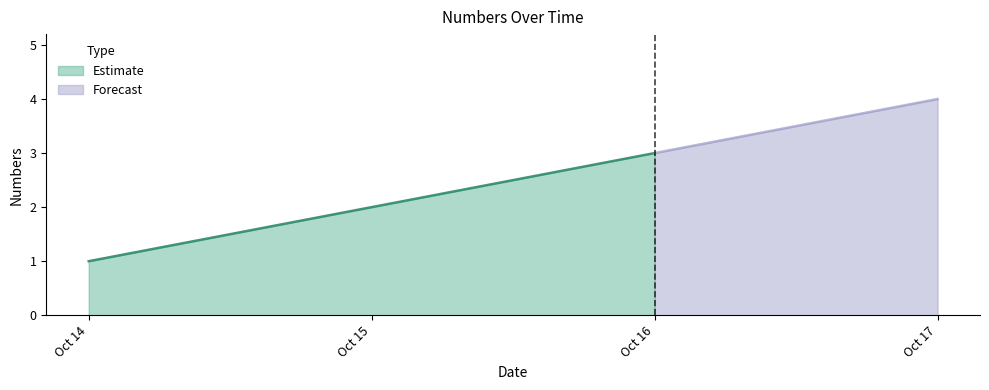

What is the difference between the values at 2023-10-15 and 2023-10-16?

1